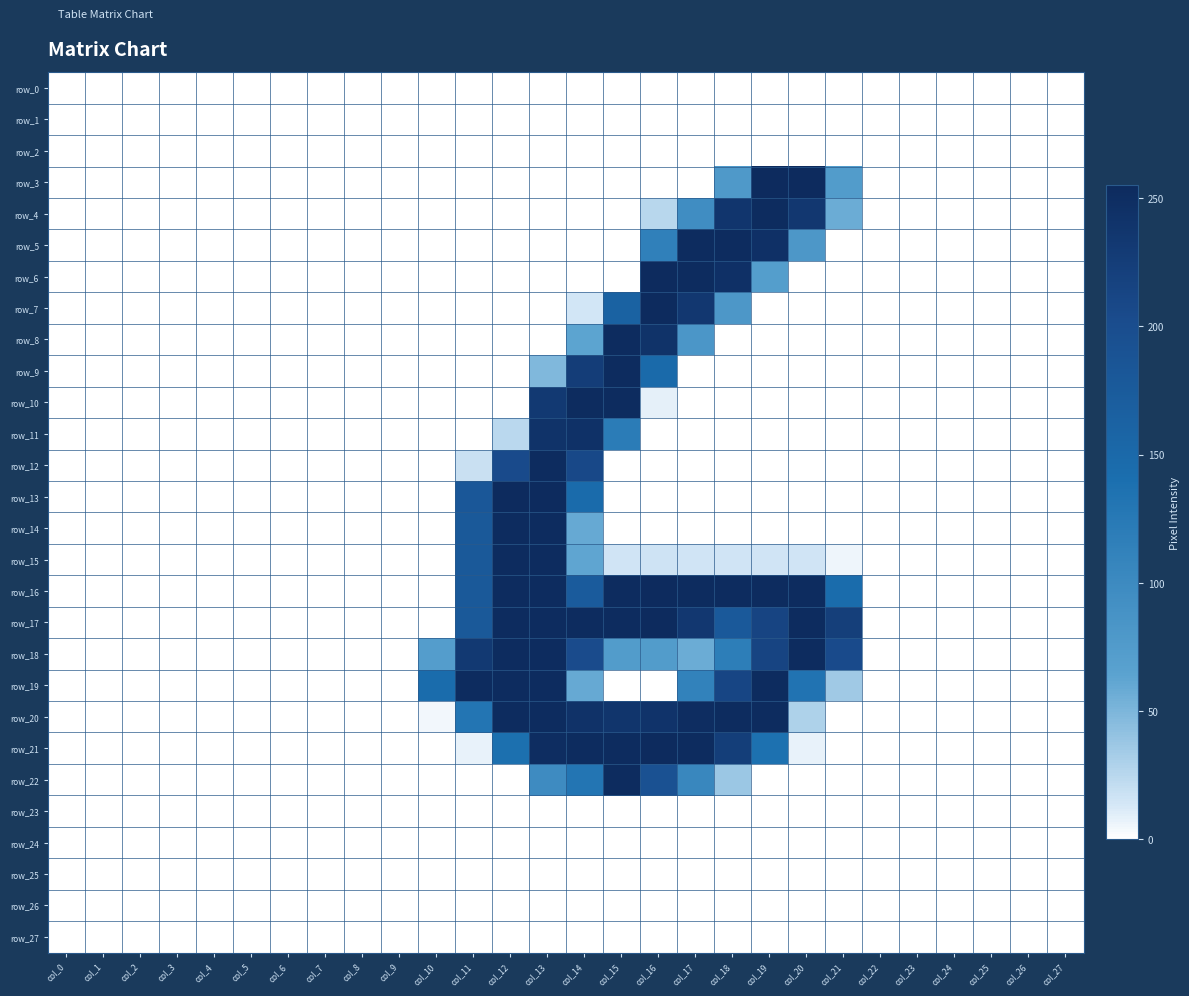

How many data points does each series have?

28